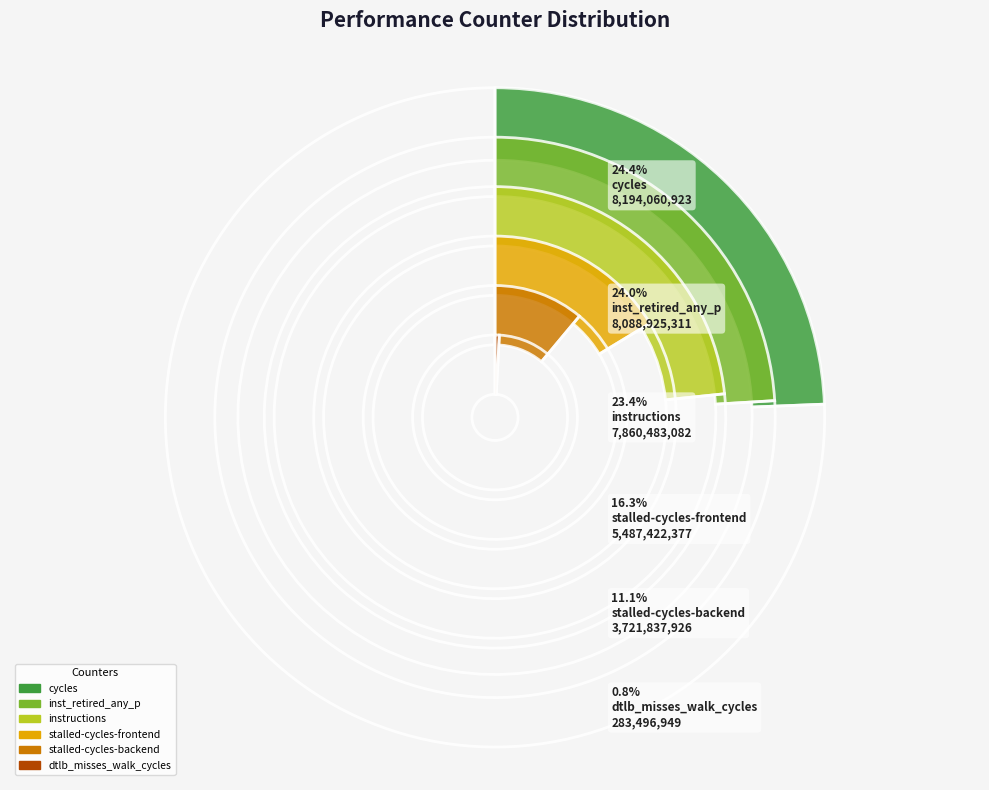

The stalled-cycles-backend slice represents 1% of the pie. True or false?

False